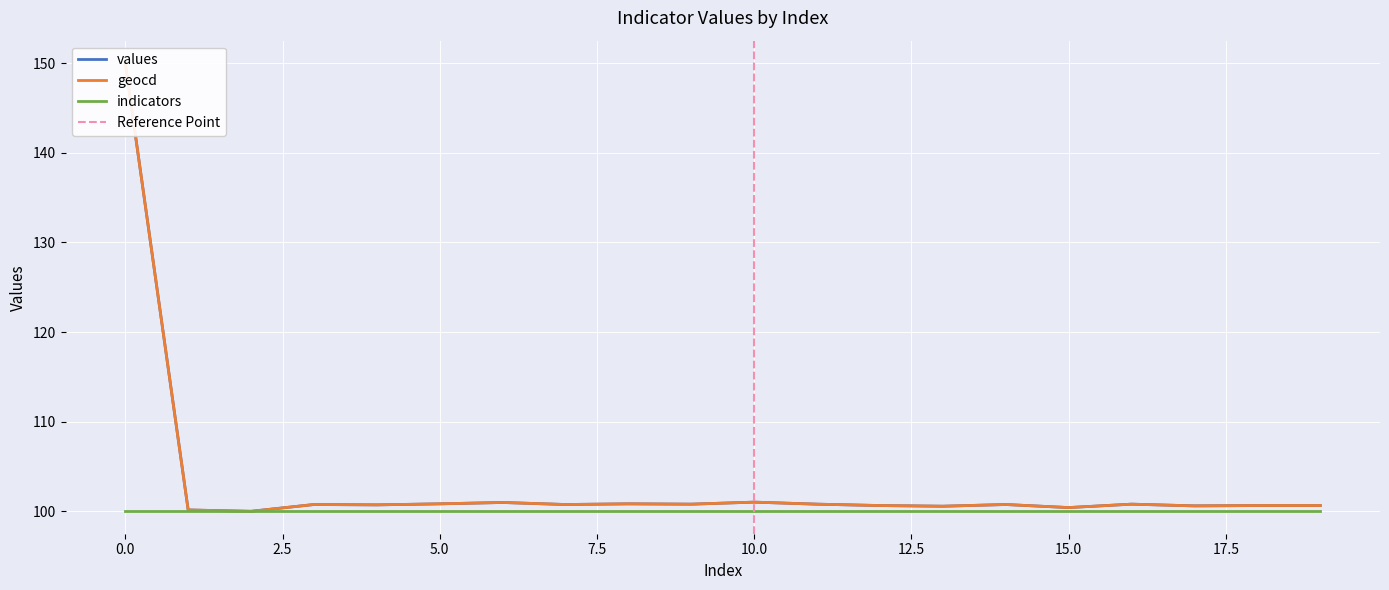

What is the smallest value displayed?

100.0